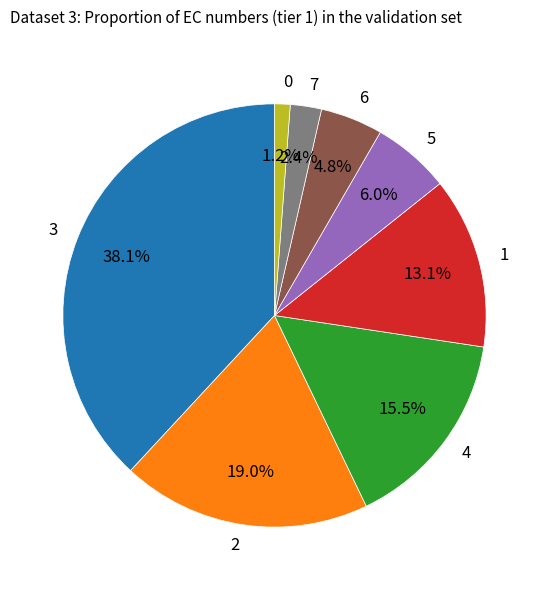

Which has a higher value, 1 or 2?

2